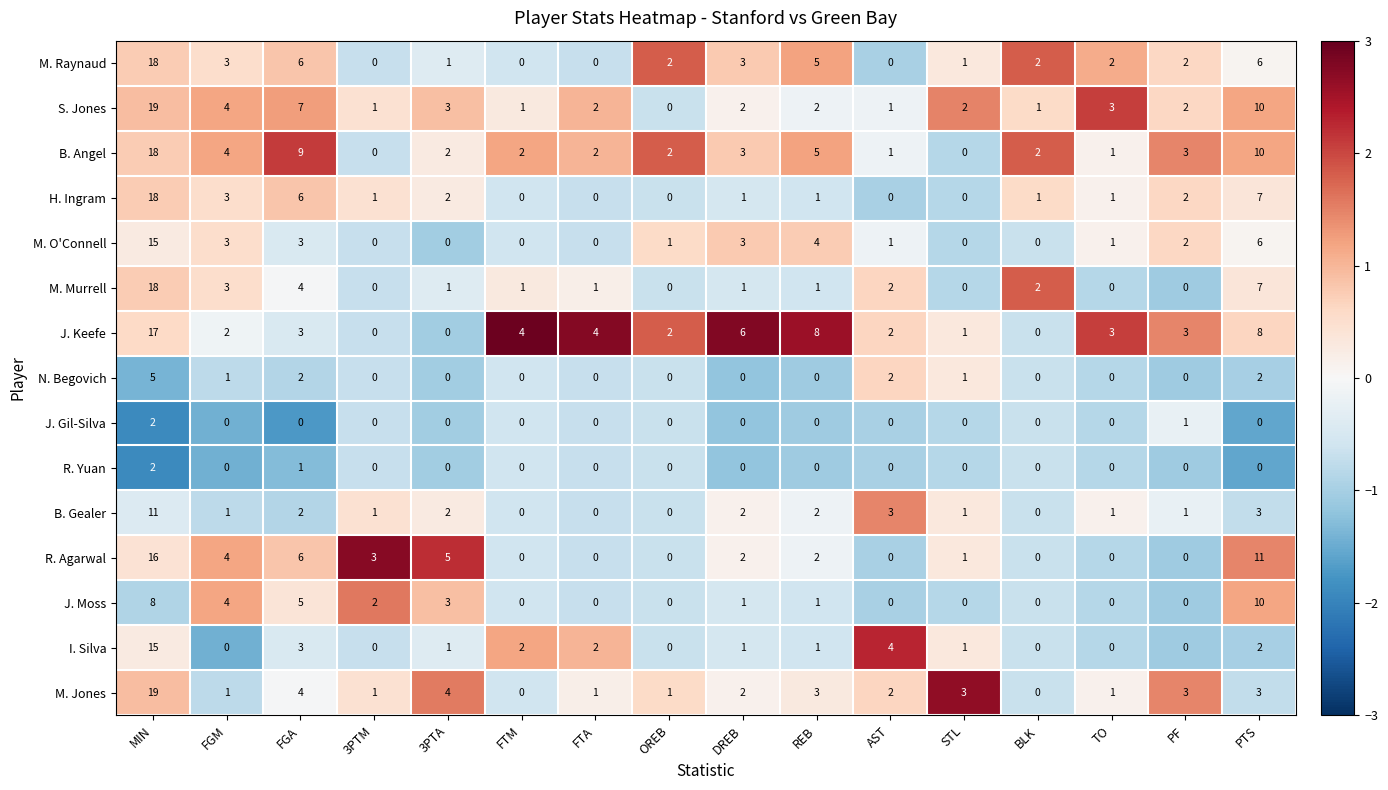

Which series changed the most between REB and TO?

J. Keefe